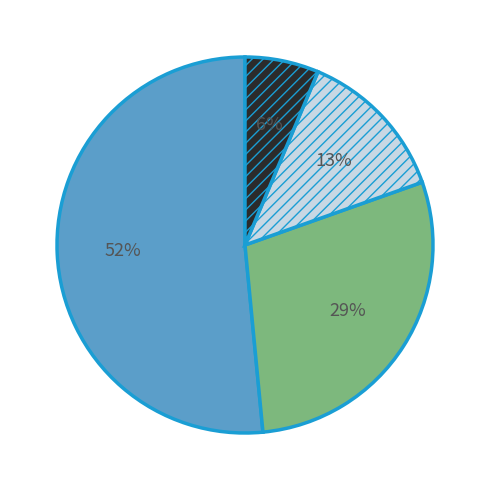

How many segments does this pie chart have?

4